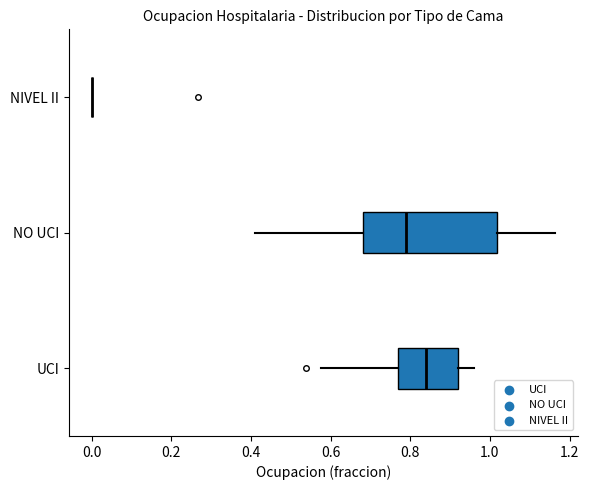

Reading bottom to top, read every box against the x-axis: the position of its median line, the range the box covers, and the ends of its whiskers. The values are not printed on the chart, so give them approximately, as read against the axis.

UCI: median 0.84, box 0.76 to 0.92, whiskers 0.58 to 0.96
NO UCI: median 0.78, box 0.68 to 1.02, whiskers 0.42 to 1.16
NIVEL II: box collapsed to a line at 0.00, whiskers 0.00 to 0.00